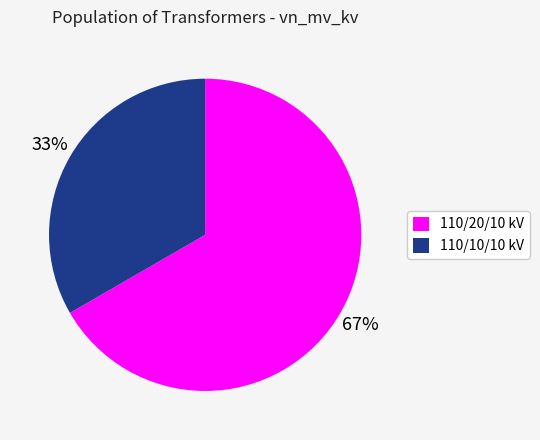

Is it true that 110/10/10 kV is 33% of the pie?

True